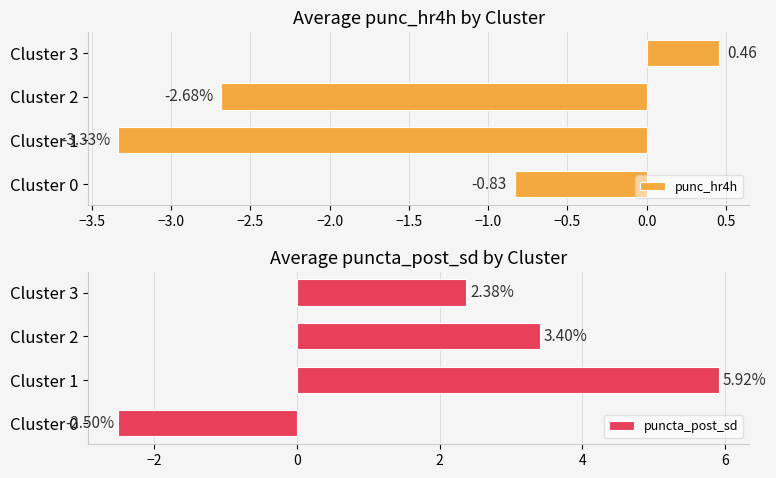

How many bars are there in each group?

2